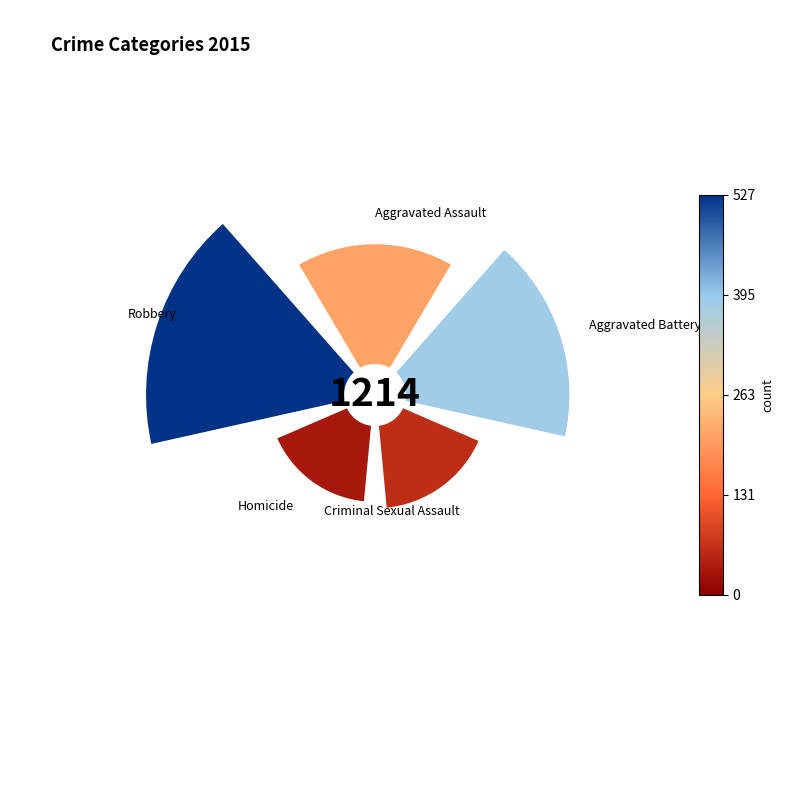

How much of the chart is everything except 225°?

88.0%